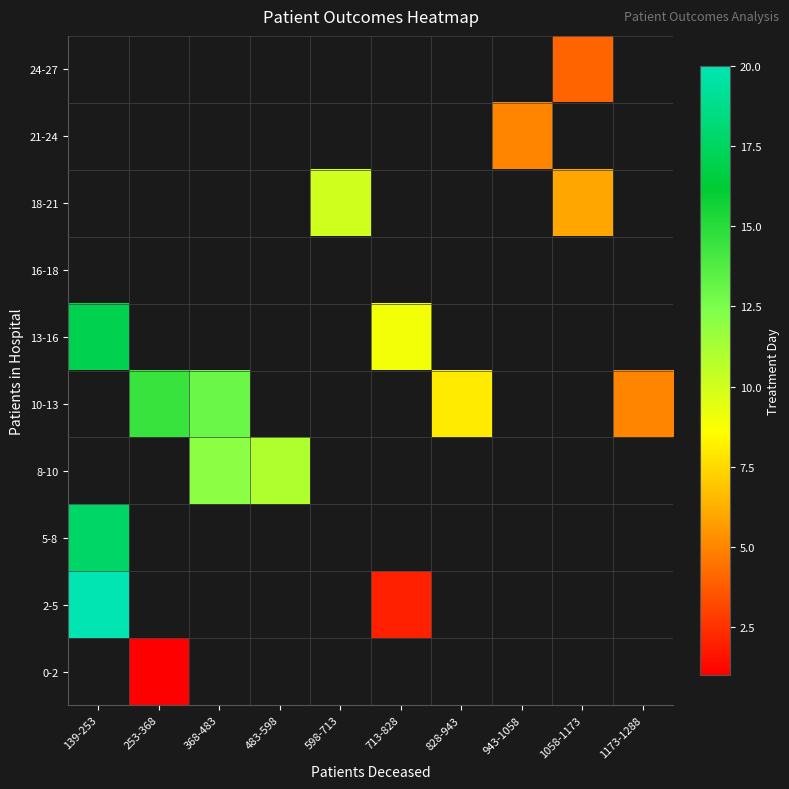

How many data points does each series have?

10